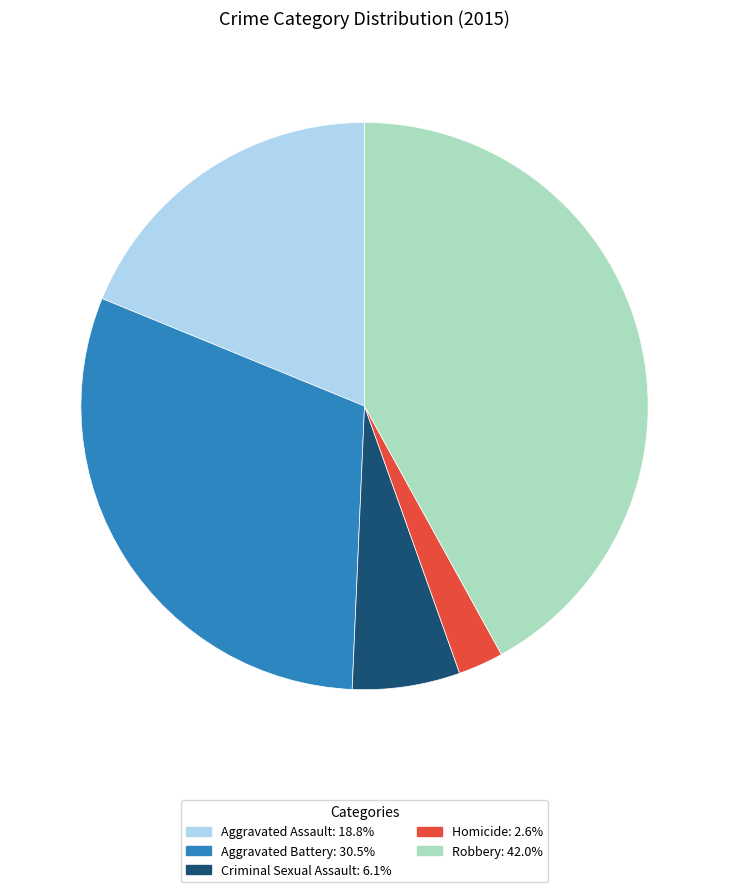

Which category has the smallest portion of the pie?

Homicide